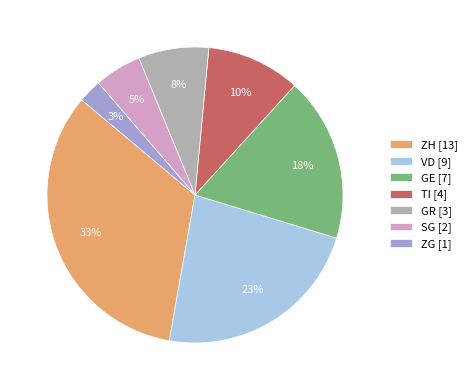

How many slices are in this pie chart?

7